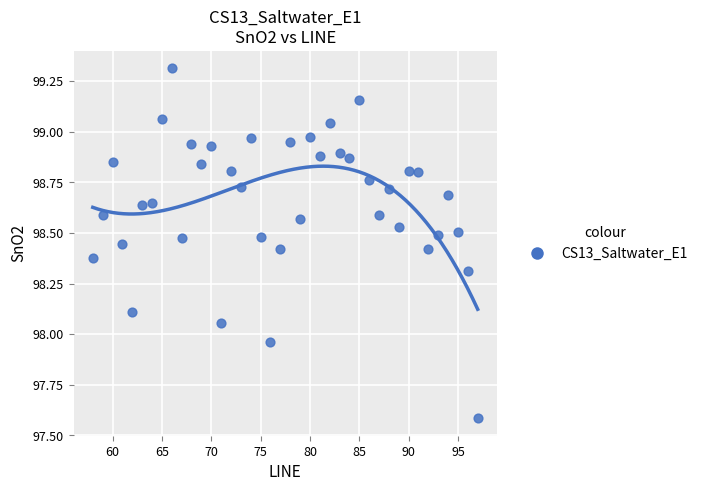

What is the range of Y values (max minus min)?

1.7